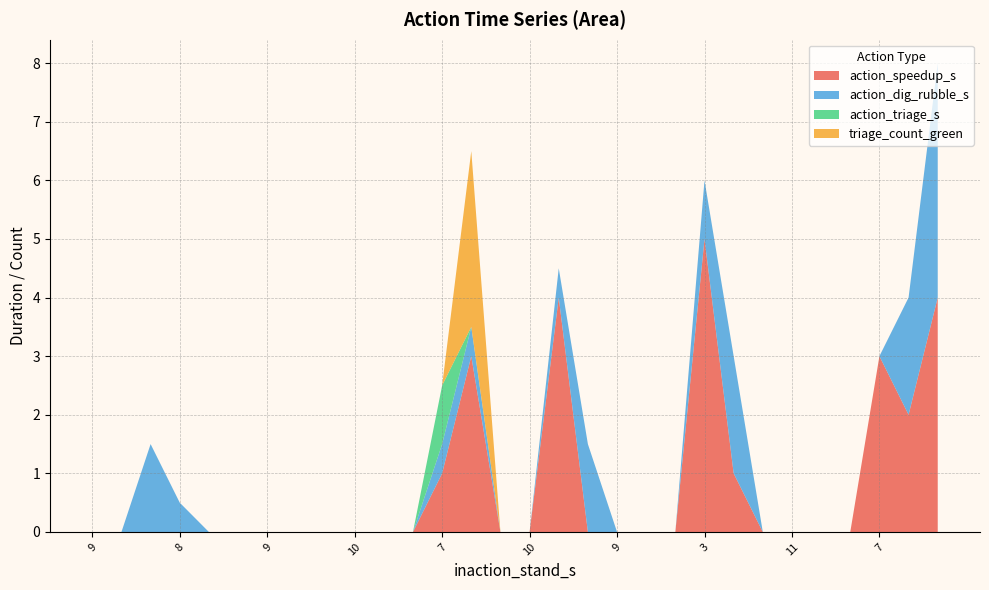

Reading left to right, list all the values displayed in this chart.

action_speedup_s: 0=0.0	1=0.0	2=0.0	3=0.0	4=0.0	5=0.0	6=0.0	7=0.0	8=0.0	9=0.0	10=0.0	11=0.0	12=1.0	13=3.0	14=0.0	15=0.0	16=4.0	17=0.0	18=0.0	19=0.0	20=0.0	21=5.0	22=1.0	23=0.0	24=0.0	25=0.0	26=0.0	27=3.0	28=2.0	29=4.0
action_dig_rubble_s: 0=0.0	1=0.0	2=1.5	3=0.5	4=0.0	5=0.0	6=0.0	7=0.0	8=0.0	9=0.0	10=0.0	11=0.0	12=0.5	13=0.5	14=0.0	15=0.0	16=0.5	17=1.5	18=0.0	19=0.0	20=0.0	21=1.0	22=2.0	23=0.0	24=0.0	25=0.0	26=0.0	27=0.0	28=2.0	29=4.0
action_triage_s: 0=0.0	1=0.0	2=0.0	3=0.0	4=0.0	5=0.0	6=0.0	7=0.0	8=0.0	9=0.0	10=0.0	11=0.0	12=1.0	13=0.0	14=0.0	15=0.0	16=0.0	17=0.0	18=0.0	19=0.0	20=0.0	21=0.0	22=0.0	23=0.0	24=0.0	25=0.0	26=0.0	27=0.0	28=0.0	29=0.0
triage_count_green: 0=0.0	1=0.0	2=0.0	3=0.0	4=0.0	5=0.0	6=0.0	7=0.0	8=0.0	9=0.0	10=0.0	11=0.0	12=0.0	13=3.0	14=0.0	15=0.0	16=0.0	17=0.0	18=0.0	19=0.0	20=0.0	21=0.0	22=0.0	23=0.0	24=0.0	25=0.0	26=0.0	27=0.0	28=0.0	29=0.0